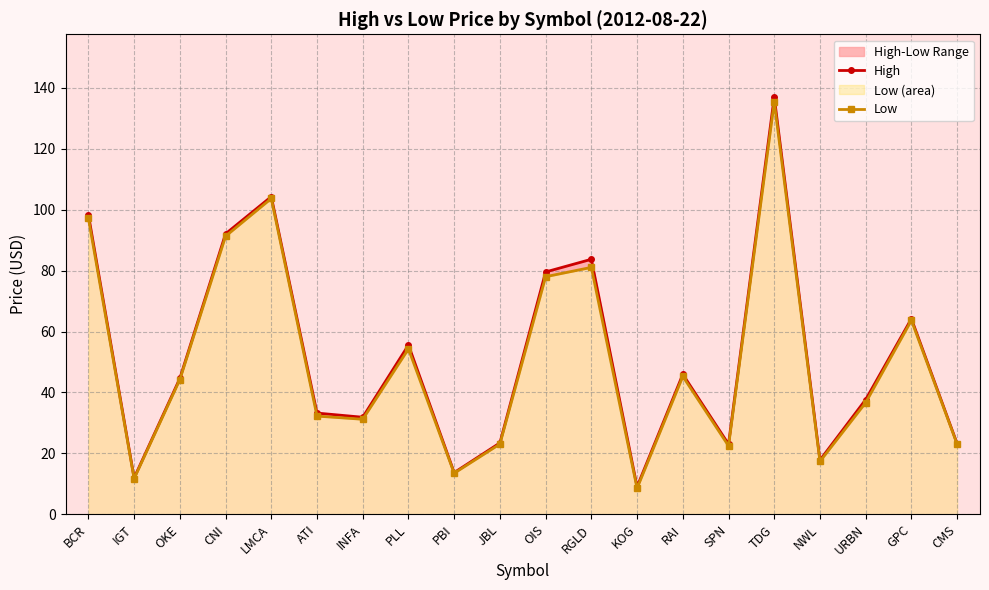

What is the average value of the Low series?

50.7